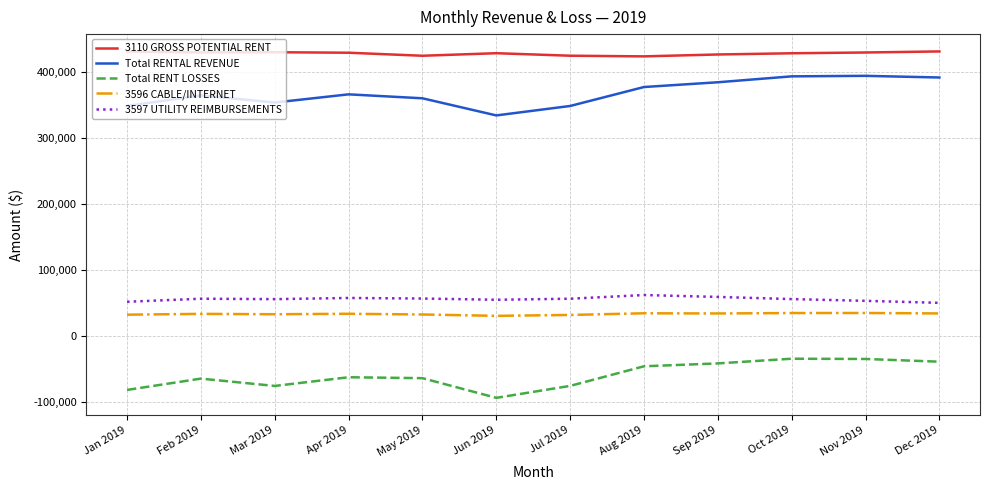

What are all the series names shown in the legend?

3110 GROSS POTENTIAL RENT, Total RENTAL REVENUE, Total RENT LOSSES, 3596 CABLE/INTERNET, 3597 UTILITY REIMBURSEMENTS